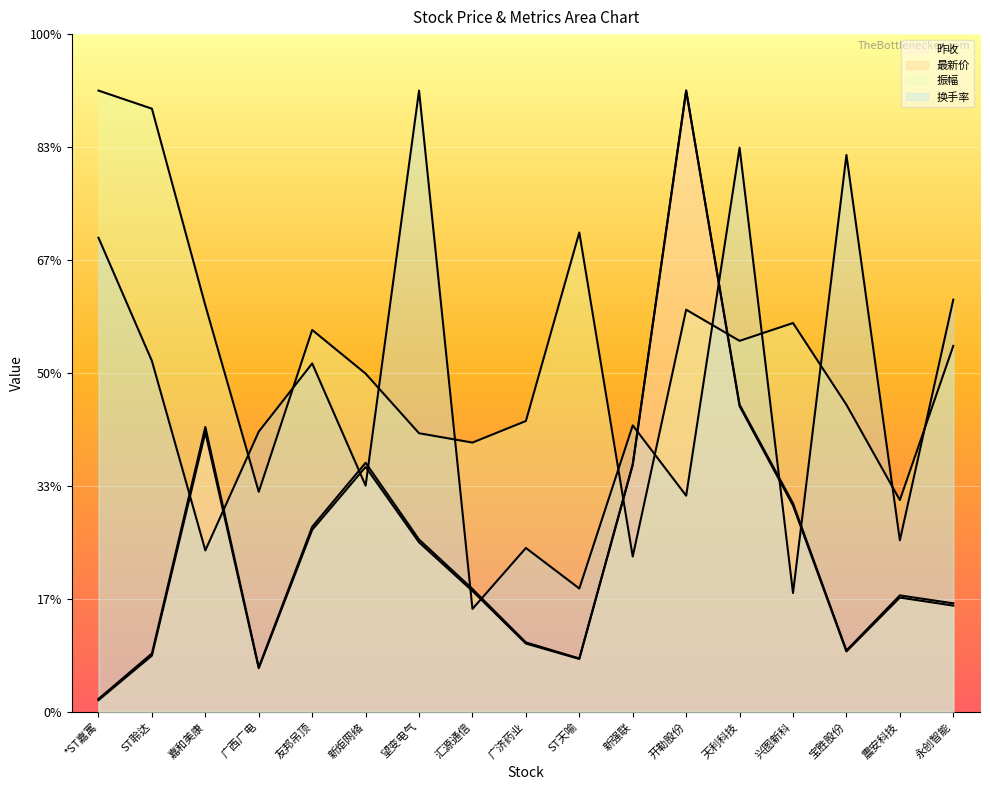

At which category does 最新价 reach its first local valley?

广西广电